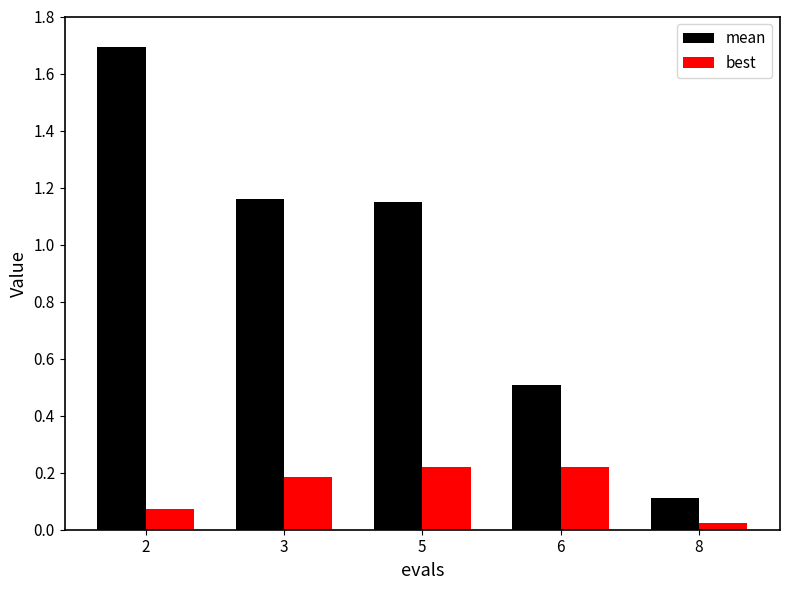

The value of mean at 3 is 0.4. True or false?

False